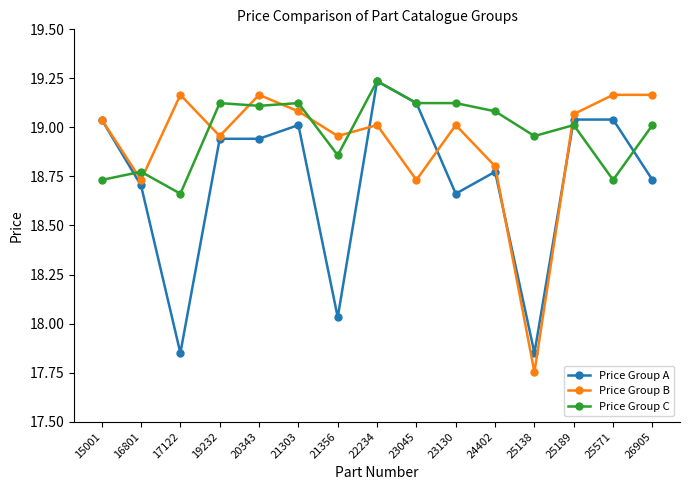

The value of Price Group A at 21356 is 28.9. True or false?

False